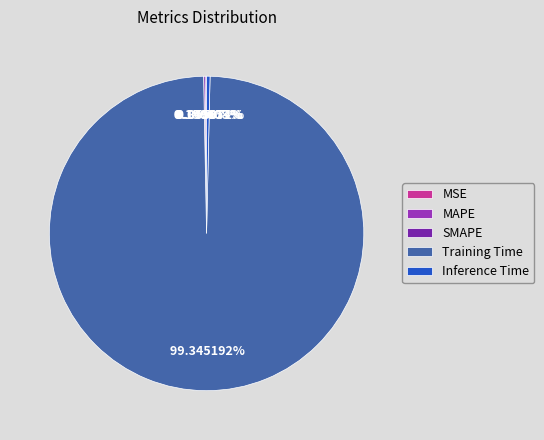

Does any single category account for the majority?

Yes